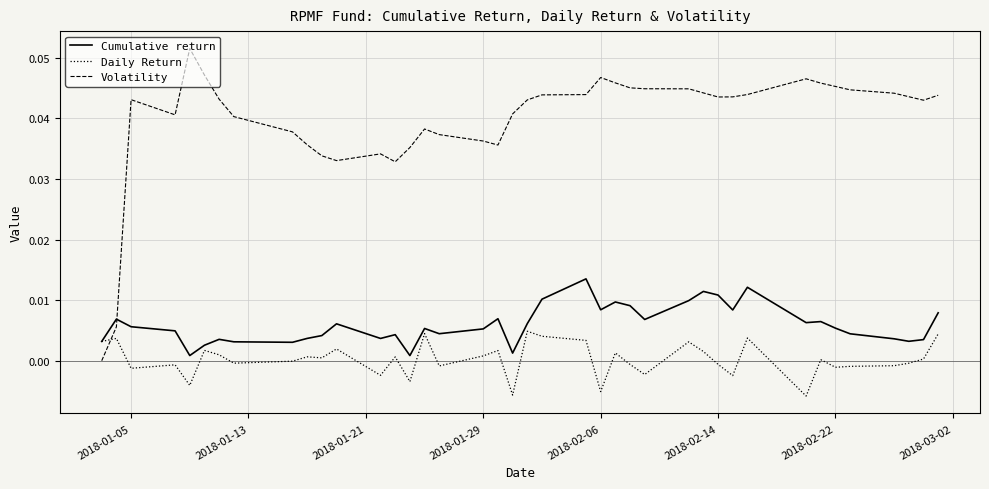

Rank the series by their maximum value, from lowest to highest.

Daily Return, Cumulative return, Volatility